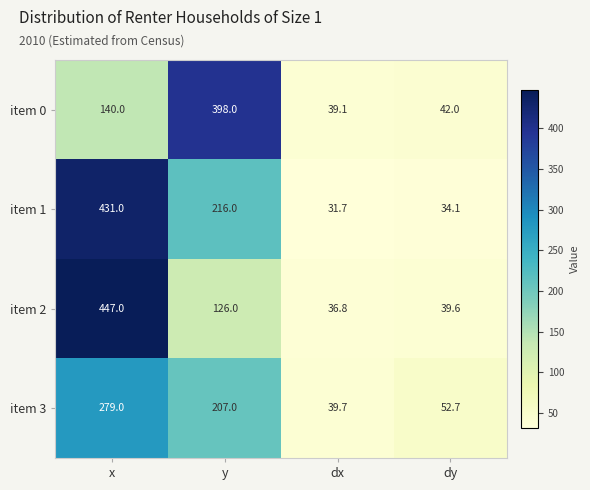

At which label is item 2 closest to 241?

y